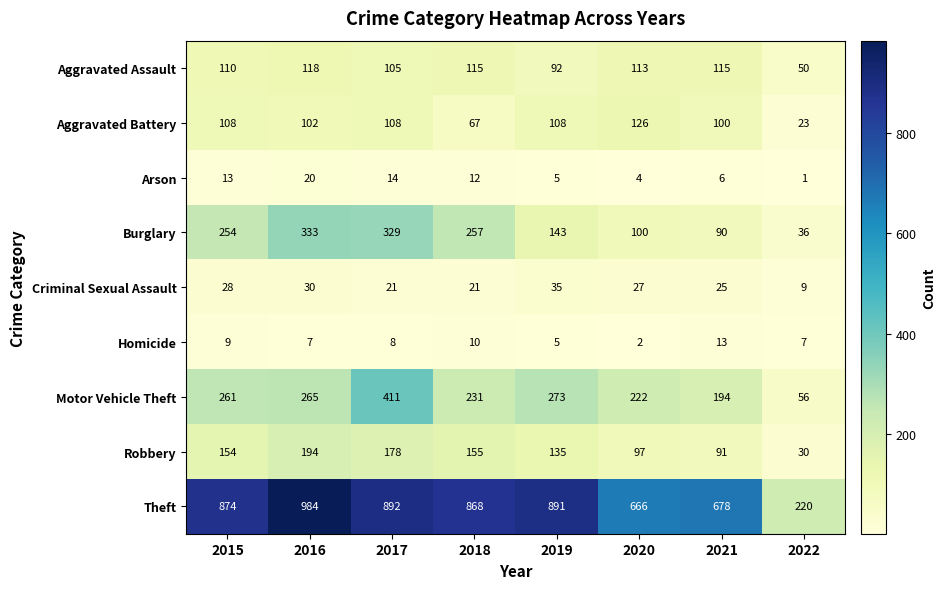

What is the sum of the Motor Vehicle Theft values at 2021 and 2017?

605